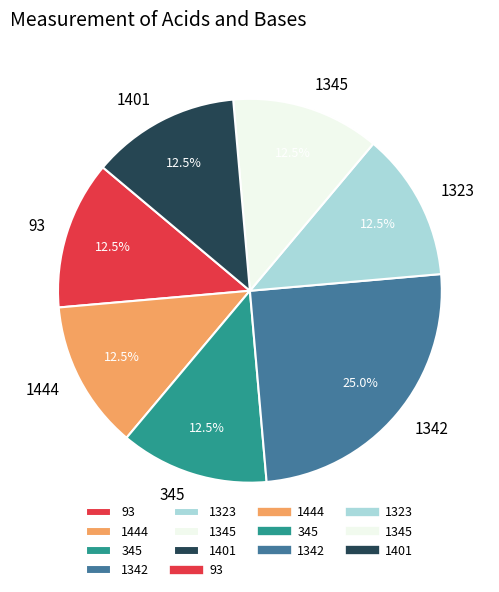

Does 1342 represent more than half of the total?

No